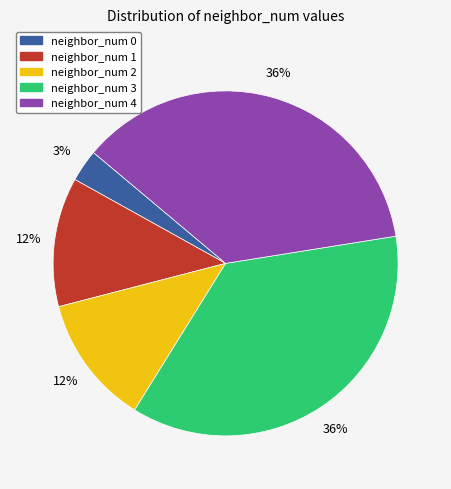

Is there any slice that represents more than half of the pie?

No